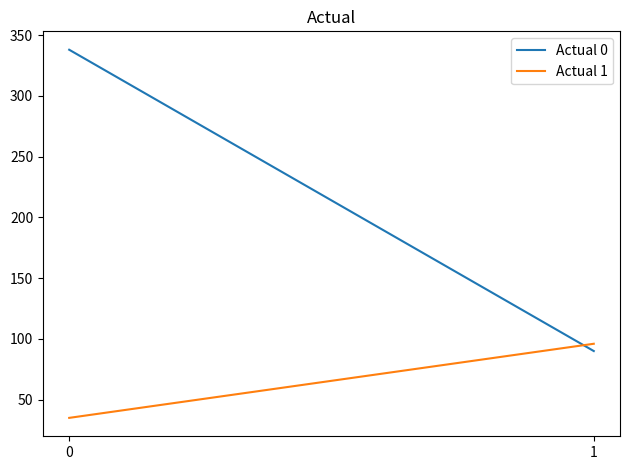

What is the total value across all series at 1?

186